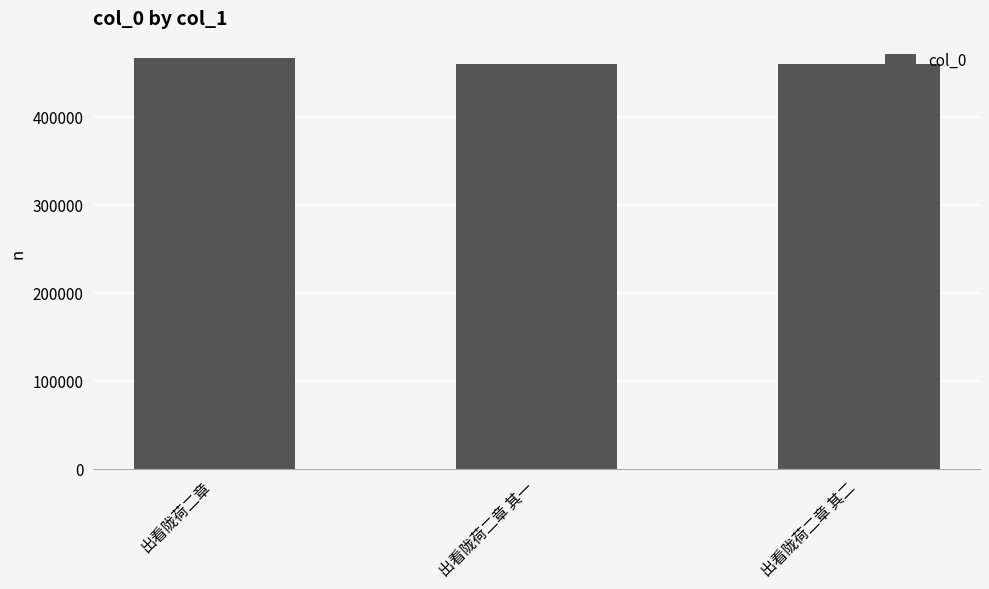

What is the average value?

461760